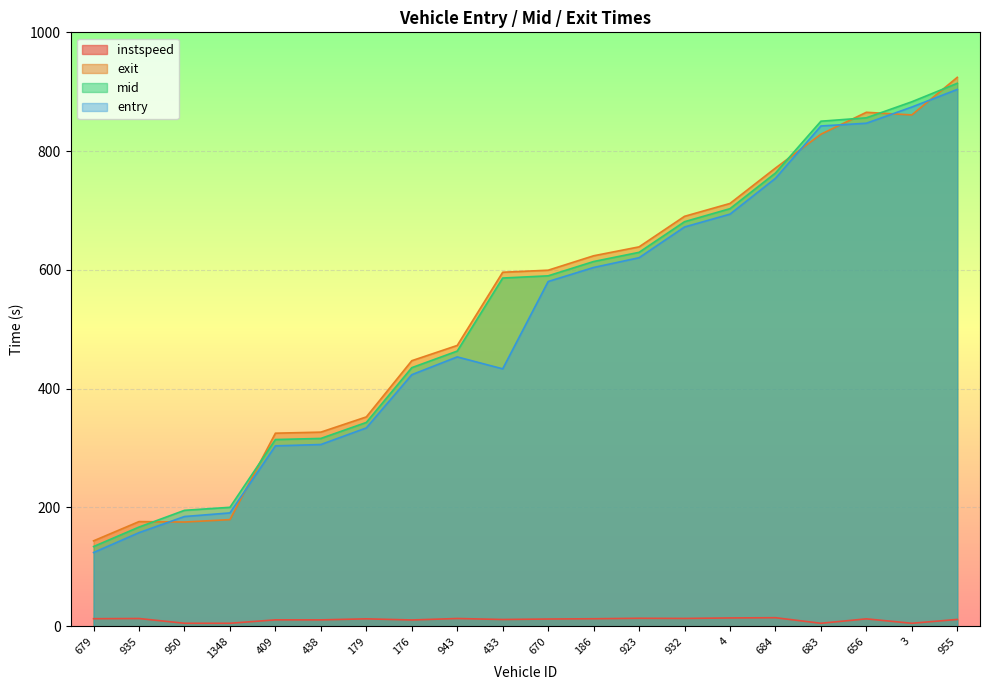

How many lines are shown in the chart?

4